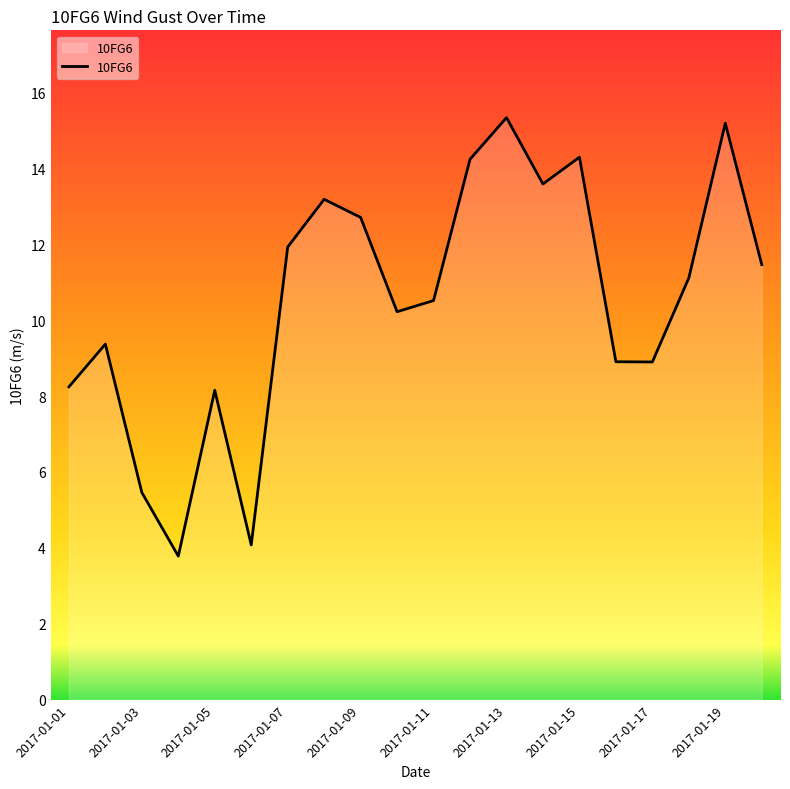

What is the smallest value displayed?

3.8